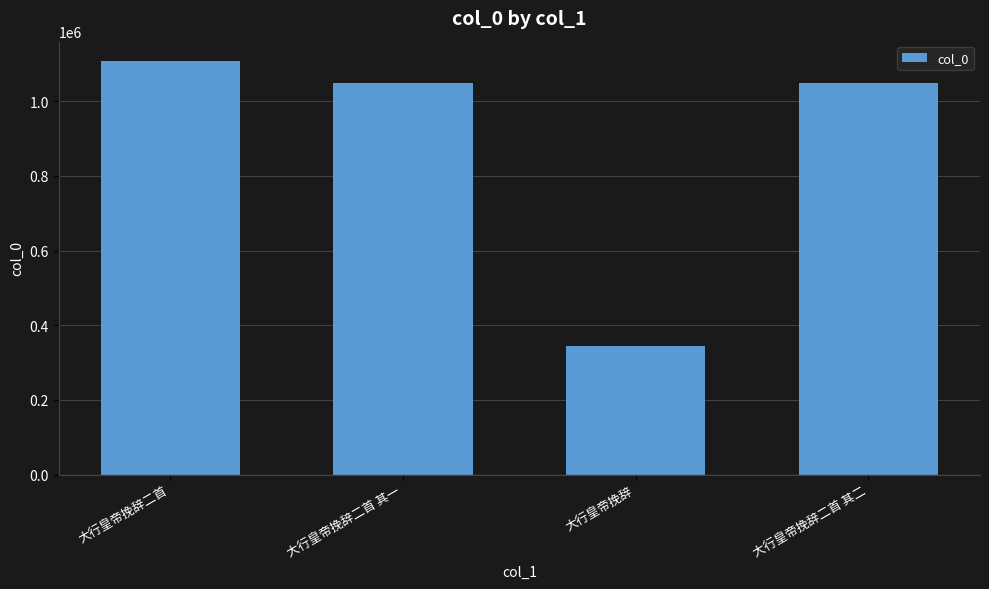

Which has a higher value, 大行皇帝挽辞二首 or 大行皇帝挽辞二首 其一?

大行皇帝挽辞二首